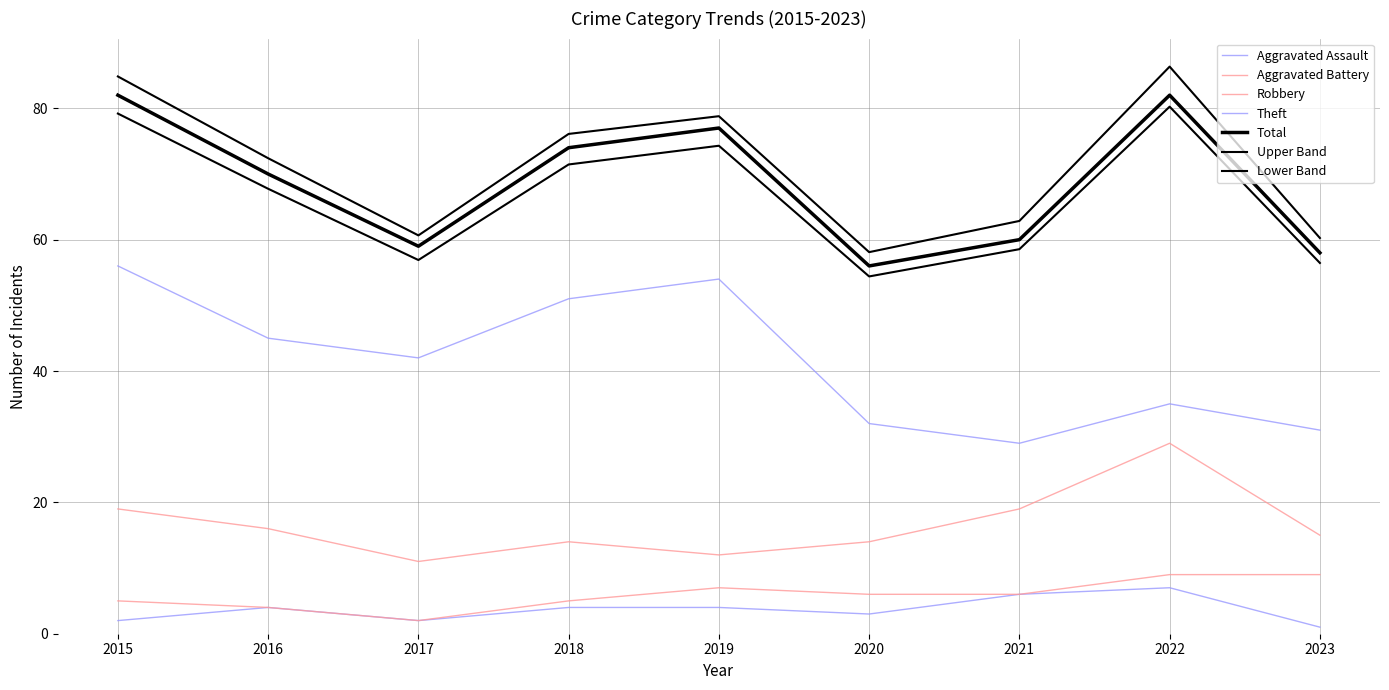

What is the total value across all series at 2023?

114